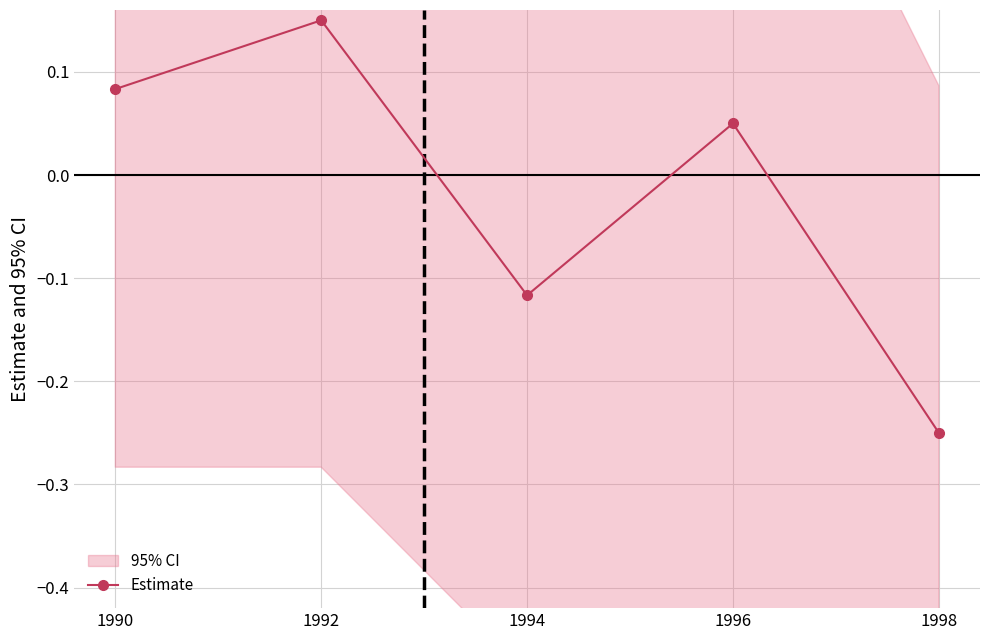

What is the minimum value shown in the chart?

-0.2